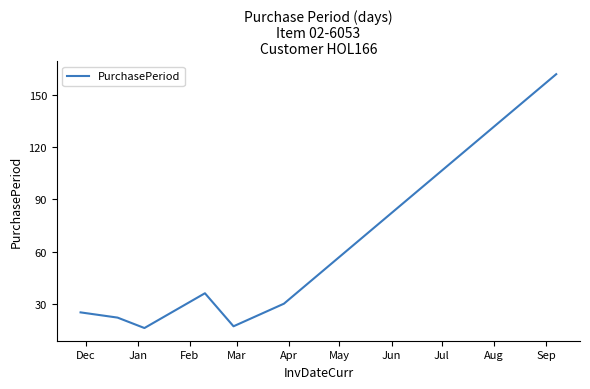

What is the difference between the maximum and minimum values?

146